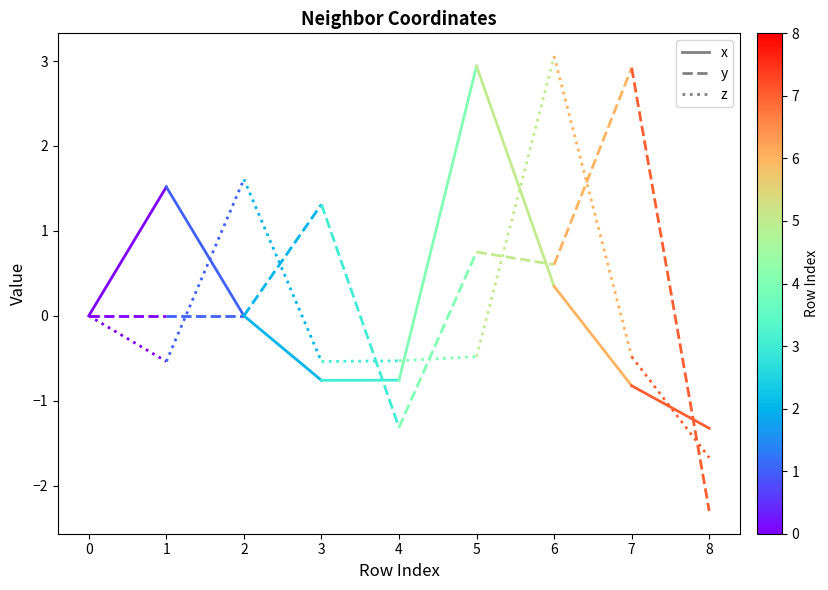

How many values in x seg 0 are above zero?

1